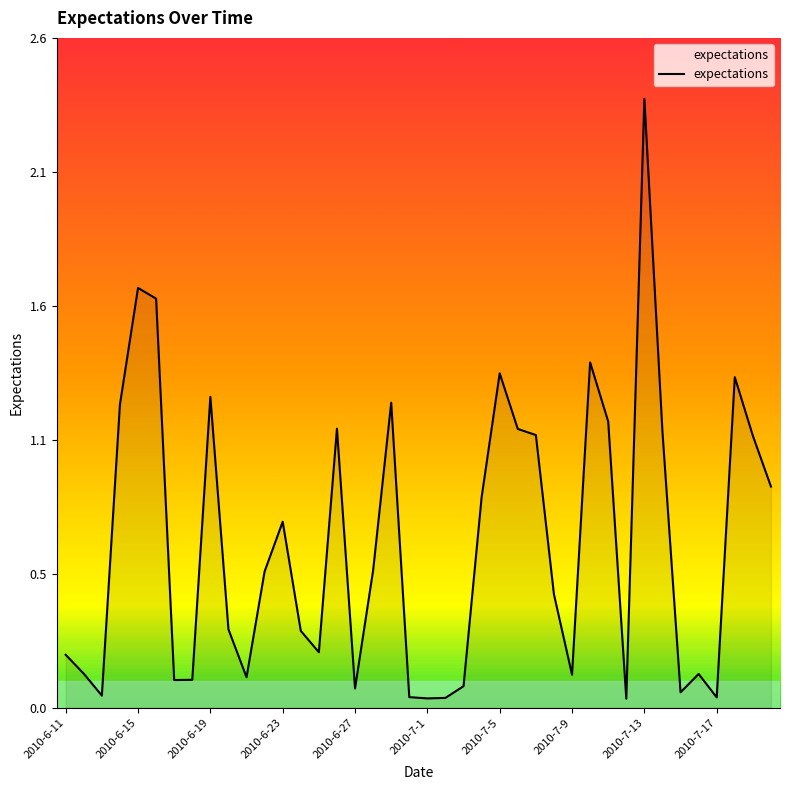

What is the difference between the second highest and minimum values?

1.6